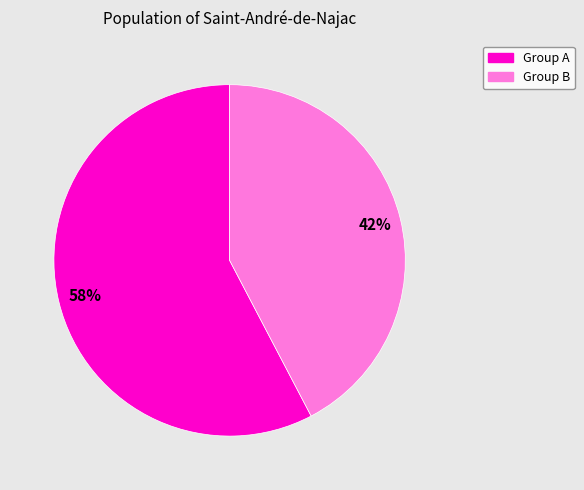

To the nearest percent, what is the average slice percentage?

50%